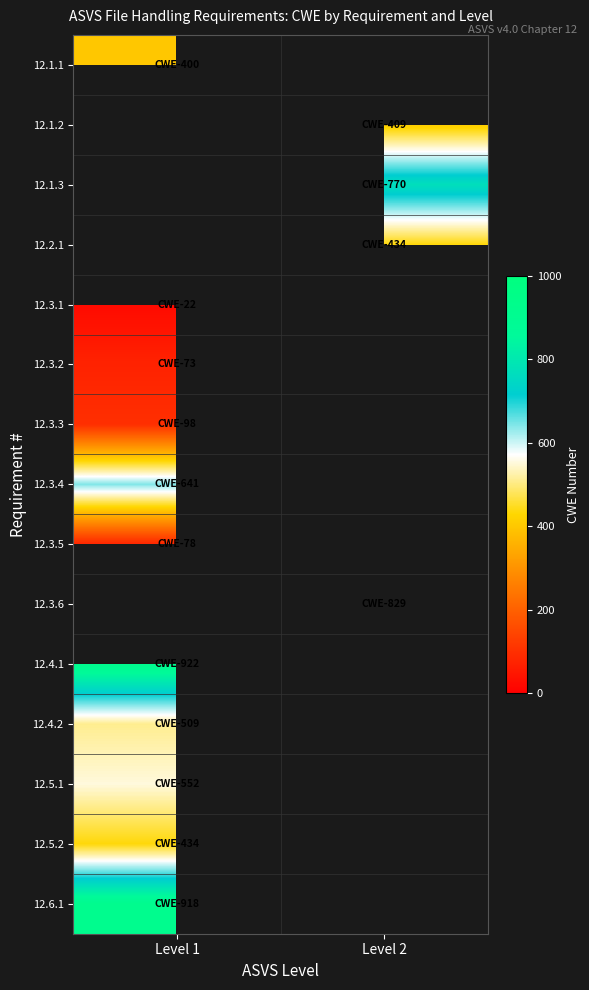

What is the maximum value shown in the chart?

922.0